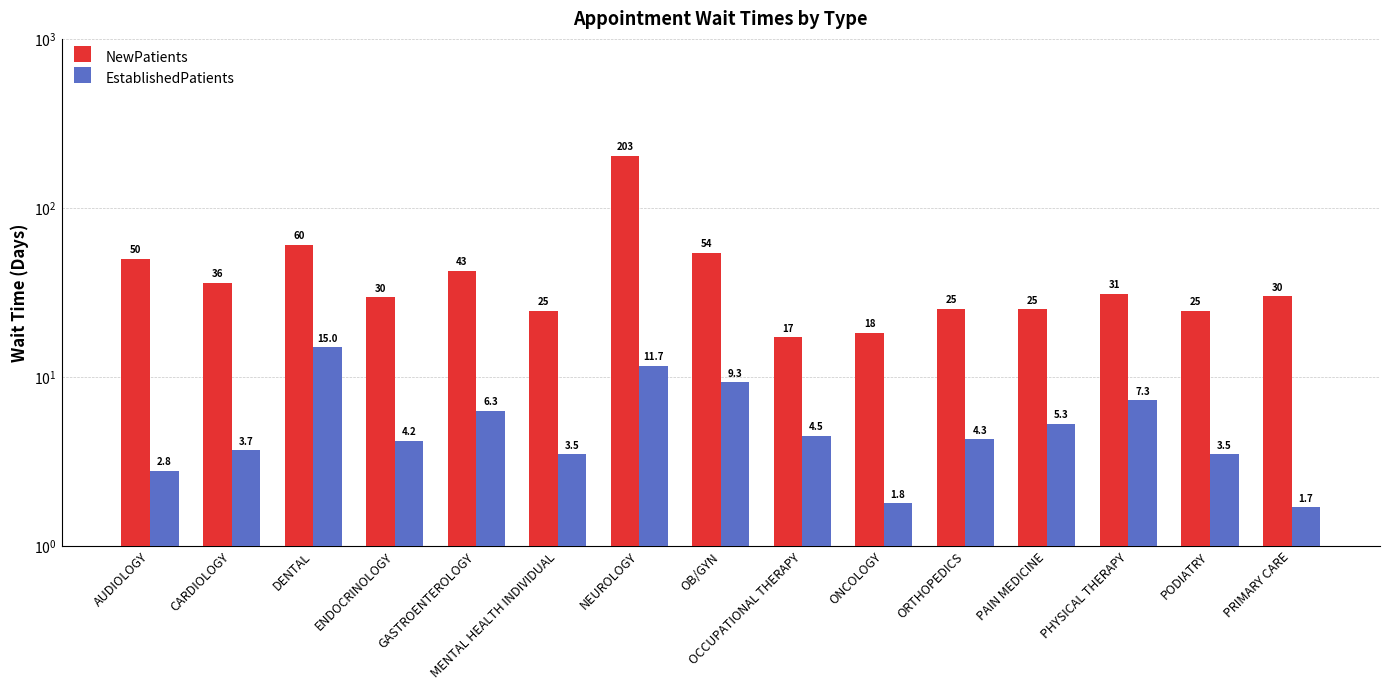

Reading left to right, list all the values displayed in this chart.

NewPatients: 50.2	36.2	60.5	29.6	42.6	24.6	203.3	54.3	17.2	18.3	25.3	25.2	31.0	24.6	30.0
EstablishedPatients: 2.8	3.7	15.0	4.2	6.3	3.5	11.7	9.3	4.5	1.8	4.3	5.3	7.3	3.5	1.7